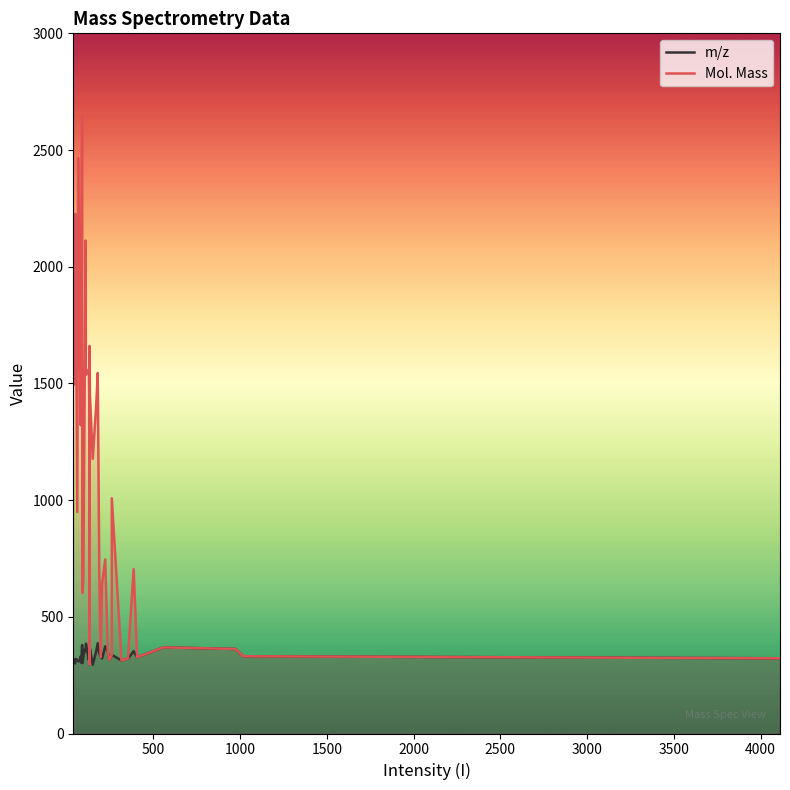

Is the value of m/z at 16 greater than the value of Mol. Mass at 33?

No